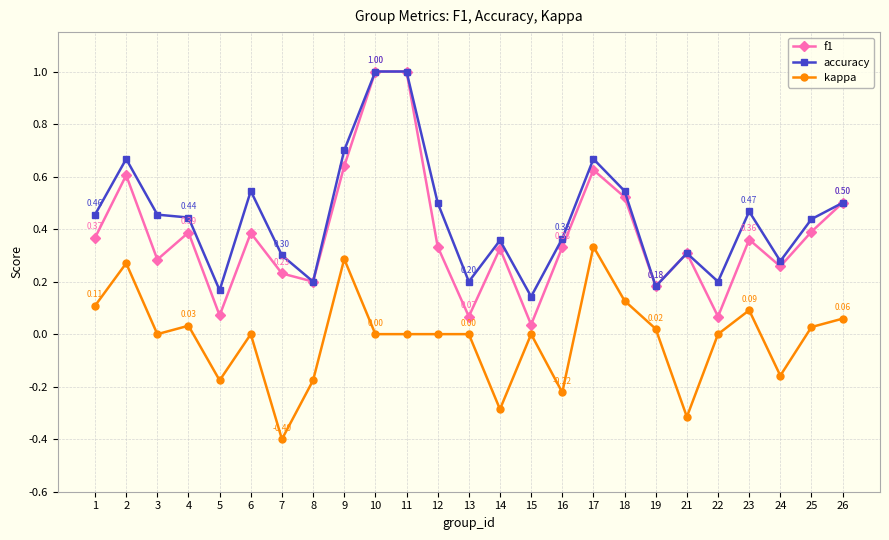

Which series has the largest total across all categories?

accuracy